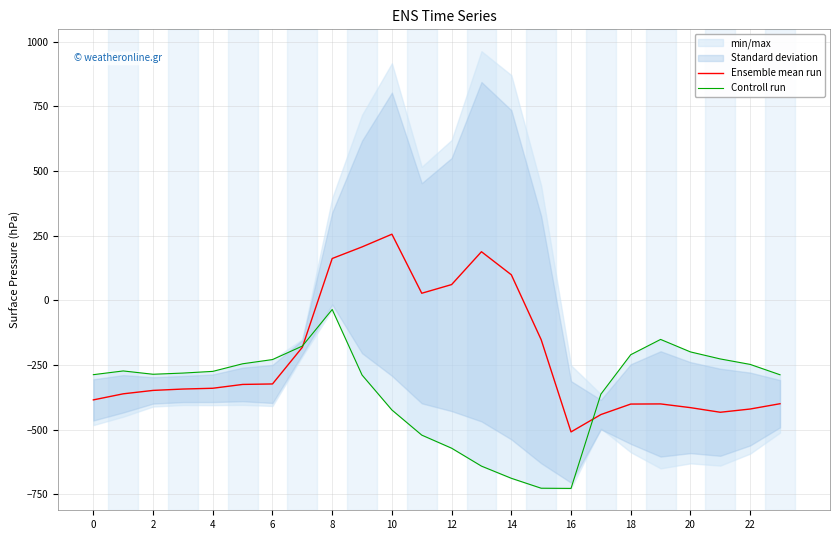

What is the minimum value for Controll run?

-726.6